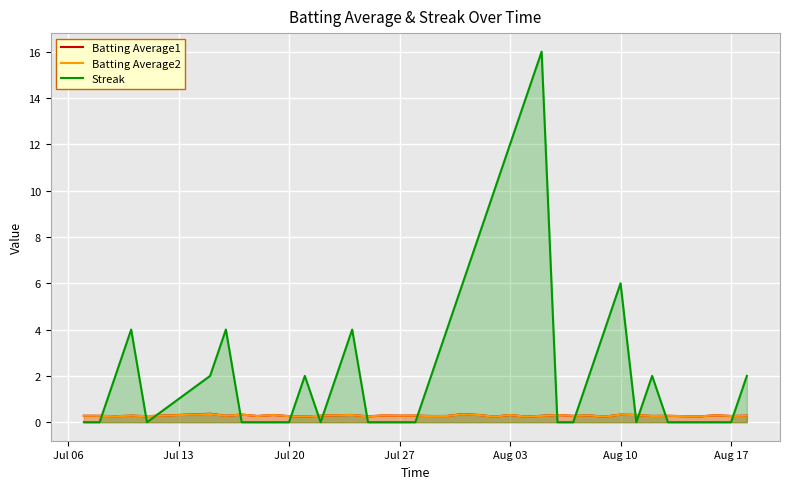

List the series in order of their peak value, highest first.

Streak, Batting Average1, Batting Average2